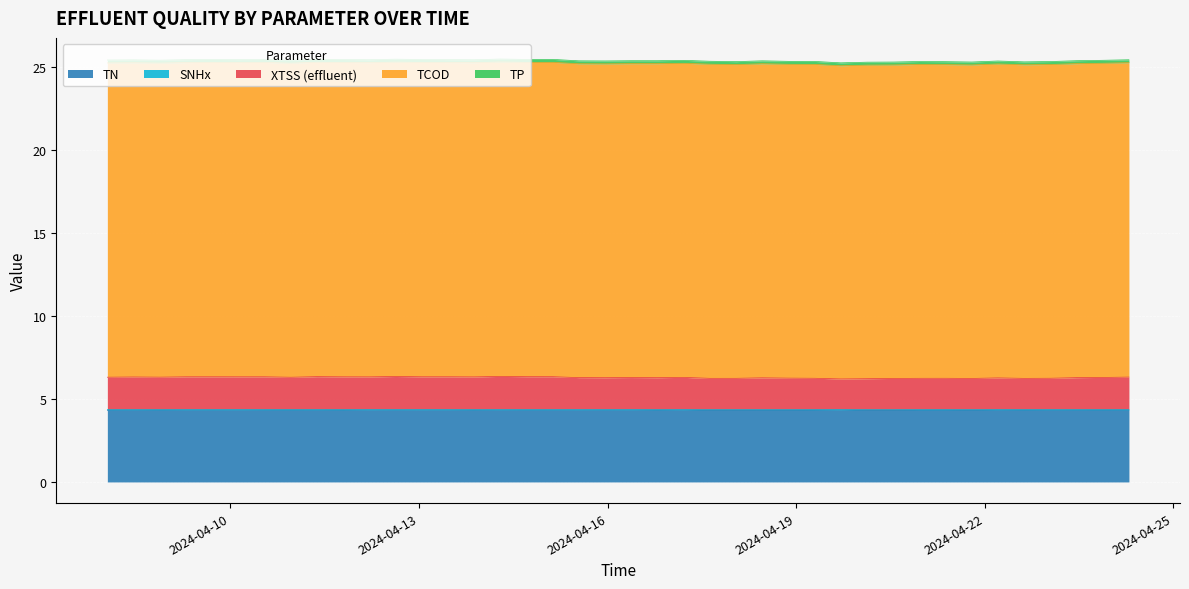

What is the spread (max minus min) of values at 2024-04-10 03:00:00?

18.9